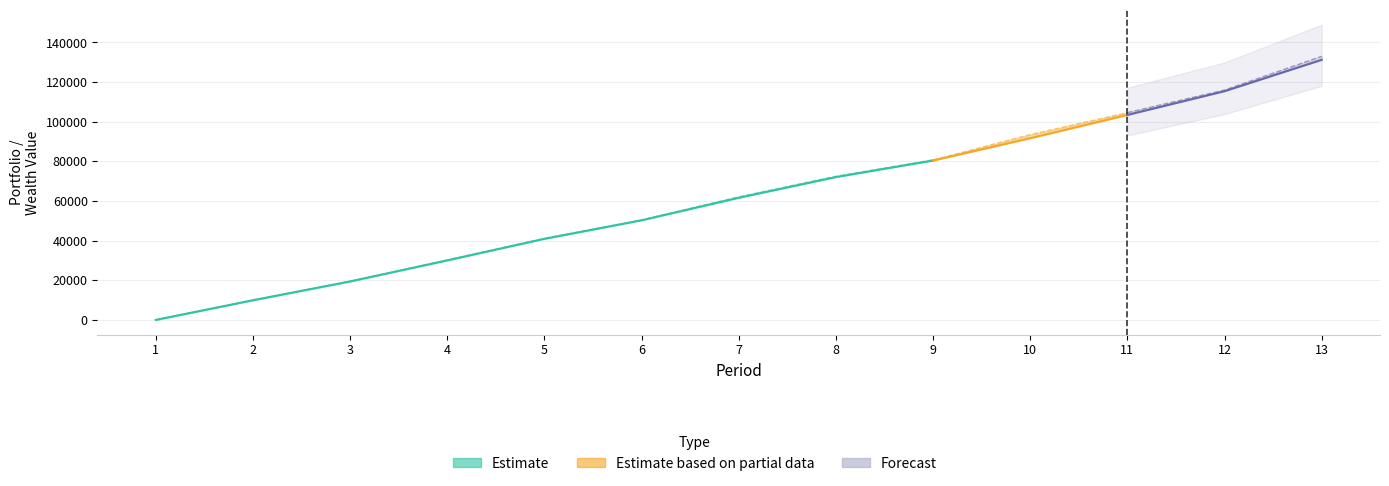

Between 13 and 2, which is larger?

13